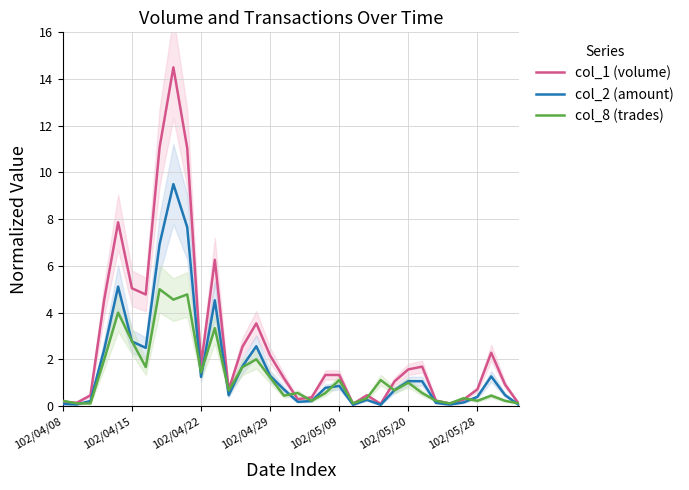

At how many categories does at least one series exceed 4?

8